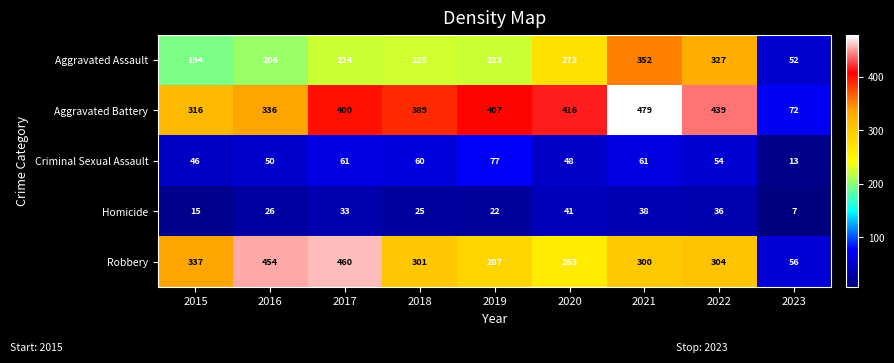

What is the smallest value displayed?

7